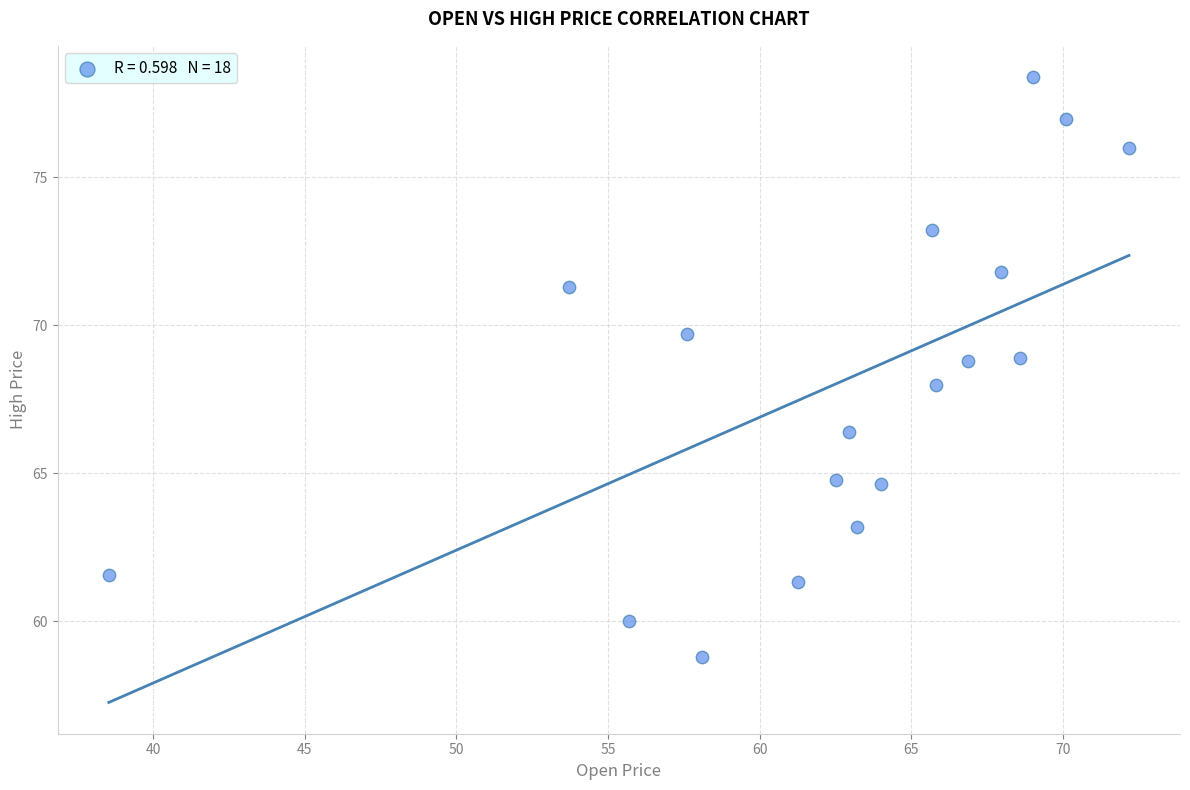

What is the range of Y values (max minus min)?

19.6